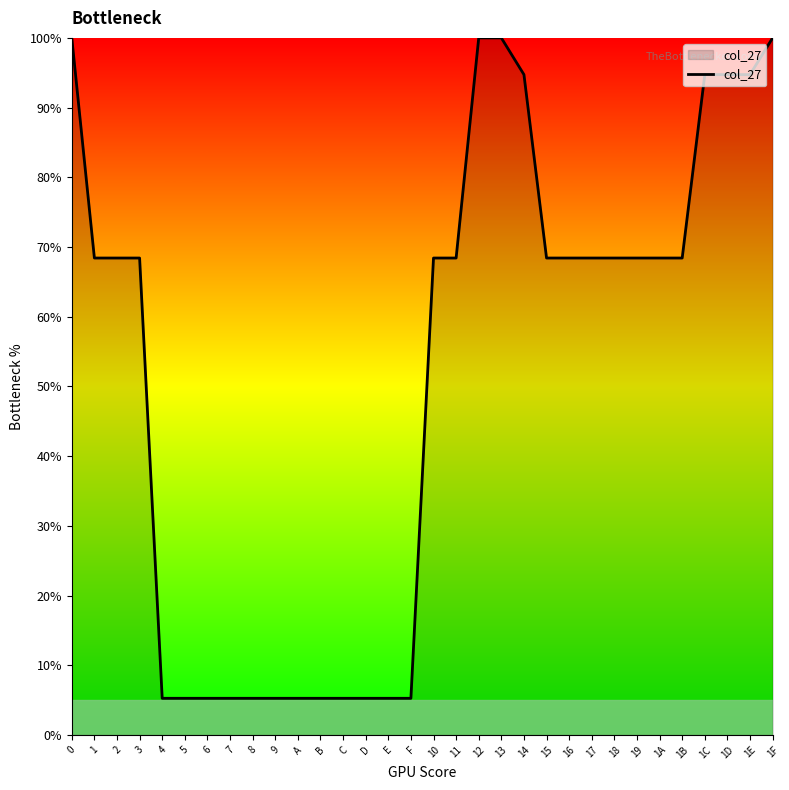

Reading left to right, extract all data points from this chart.

0=100.0	1=68.4	2=68.4	3=68.4	4=5.3	5=5.3	6=5.3	7=5.3	8=5.3	9=5.3	A=5.3	B=5.3	C=5.3	D=5.3	E=5.3	F=5.3	10=68.4	11=68.4	12=100.0	13=100.0	14=94.7	15=68.4	16=68.4	17=68.4	18=68.4	19=68.4	1A=68.4	1B=68.4	1C=94.7	1D=94.7	1E=94.7	1F=100.0